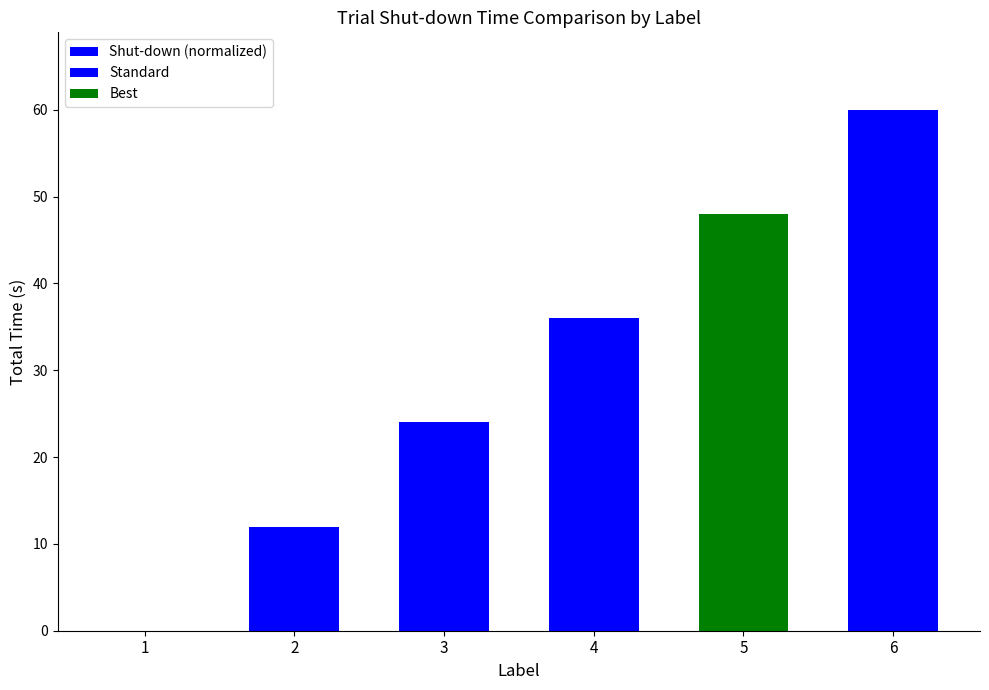

Rank the categories by value from lowest to highest.

1, 2, 3, 4, 5, 6